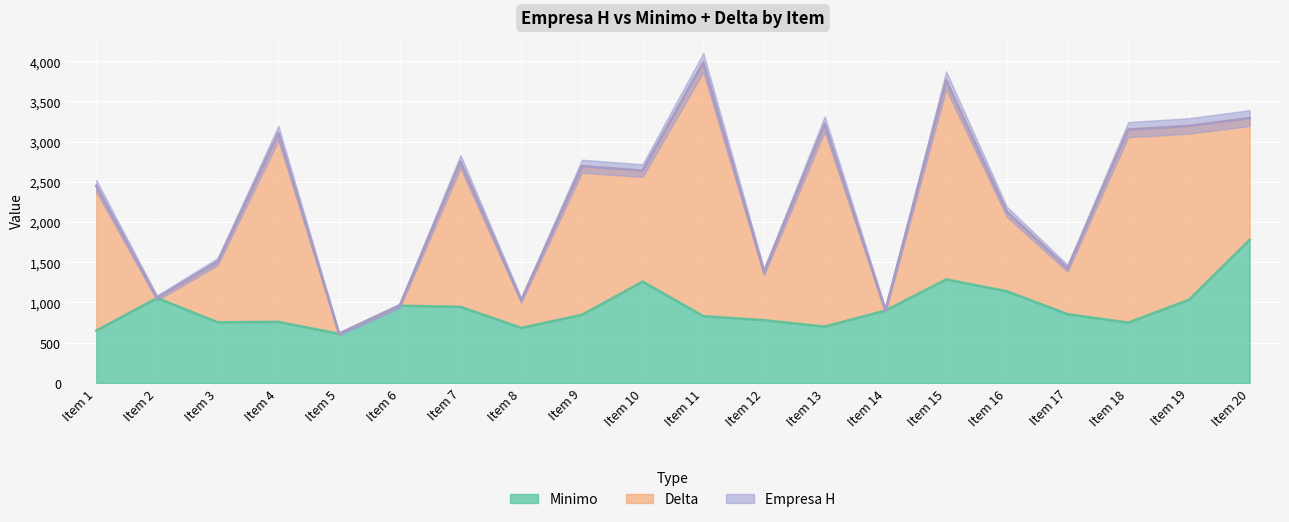

What is the sum of the Minimo values at Item 8 and Item 2?

1740